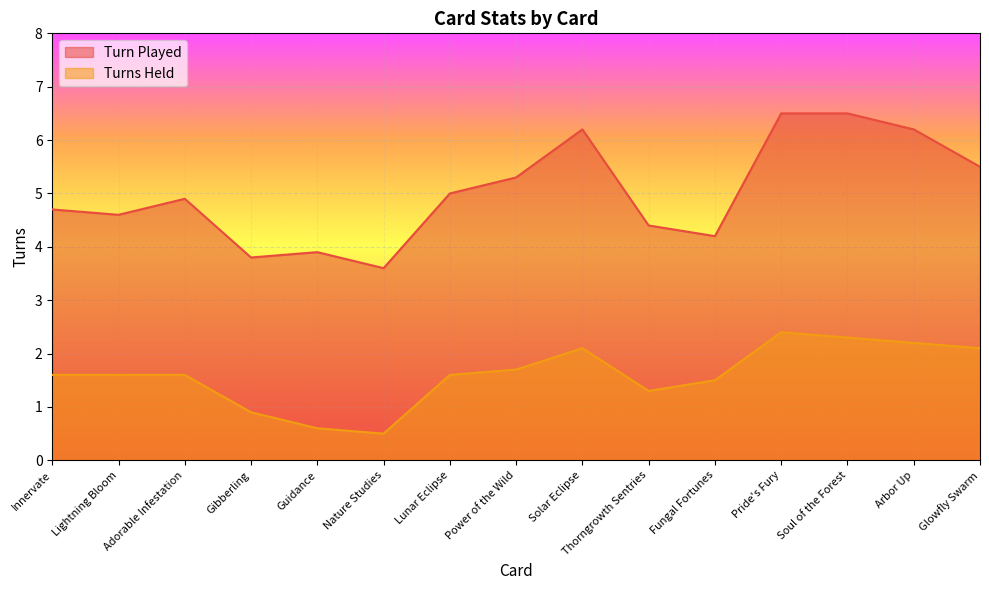

How many distinct data groups are displayed?

2